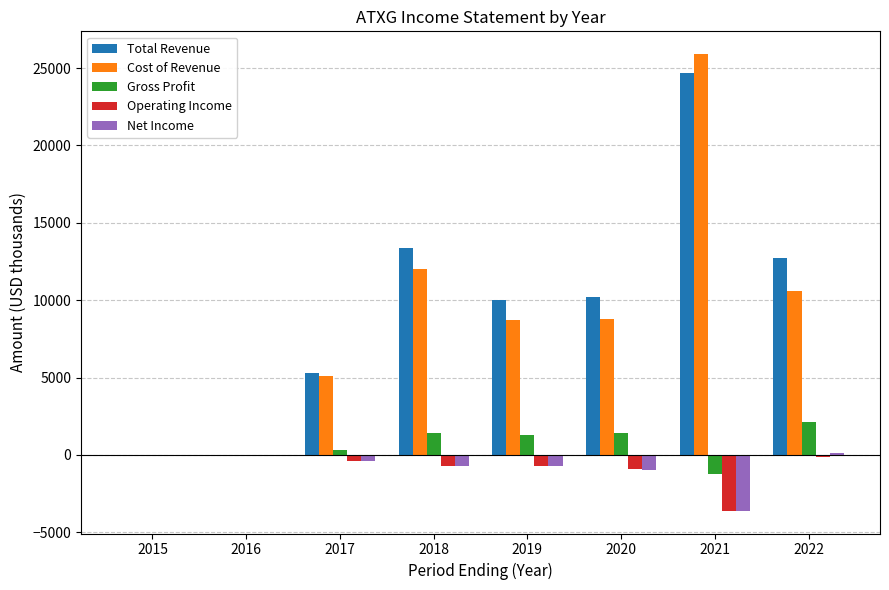

At which label is Total Revenue closest to 12350?

2022